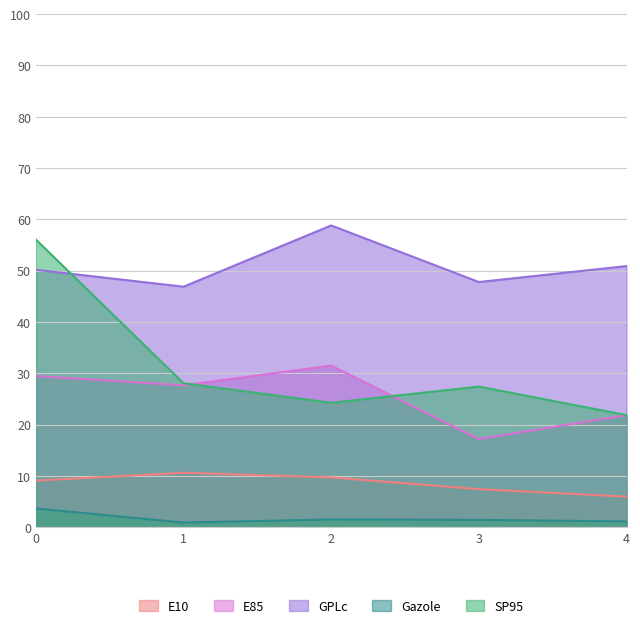

What is the greatest value displayed?

58.8